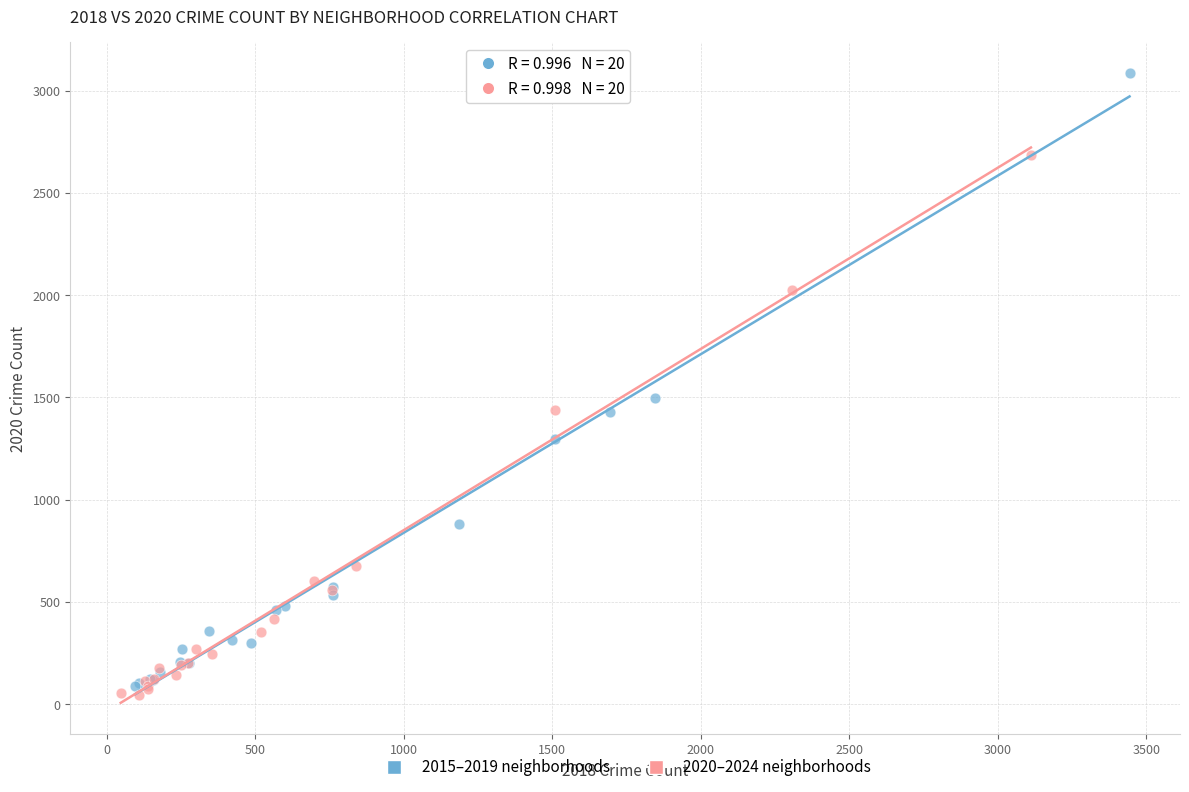

Which series has the largest Y range (max minus min)?

2015–2019 neighborhoods